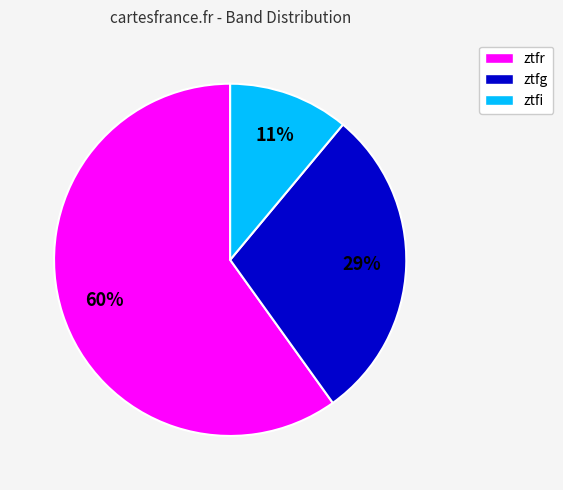

Rank the categories by value from lowest to highest.

ztfi, ztfg, ztfr